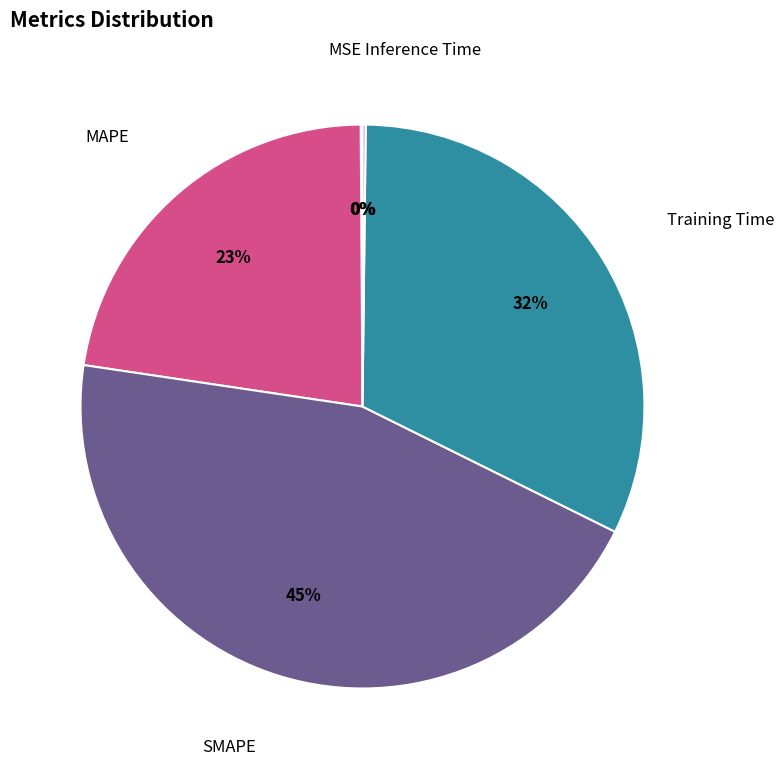

Is there any slice that represents more than half of the pie?

No